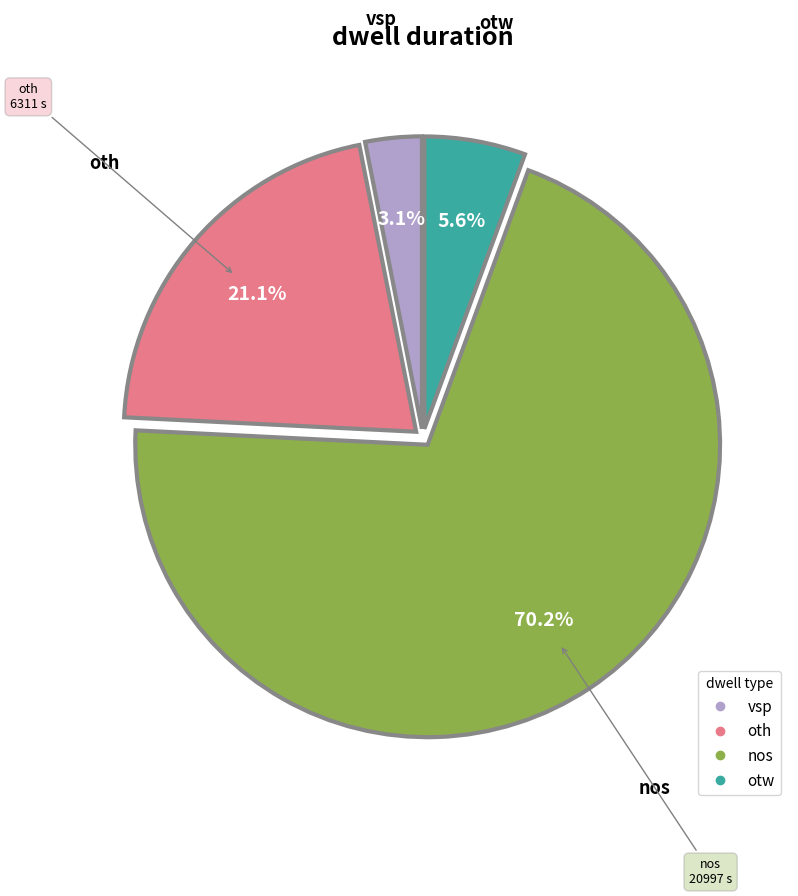

To the nearest percent, what is the difference between the nos and otw slice percentages?

65%